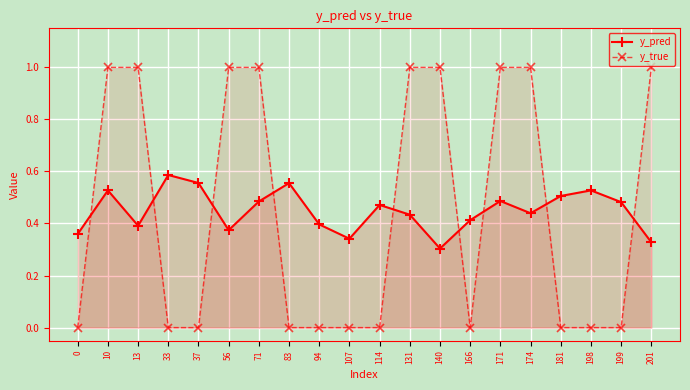

How many lines are shown in the chart?

2